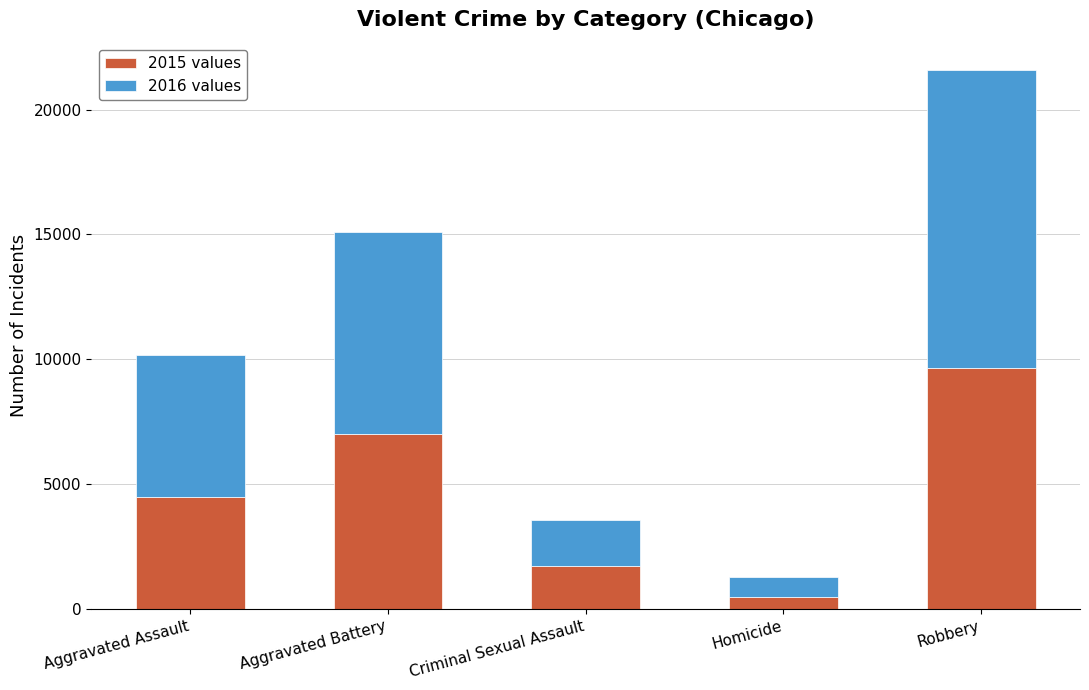

What is the total value across all series at Robbery?

21598